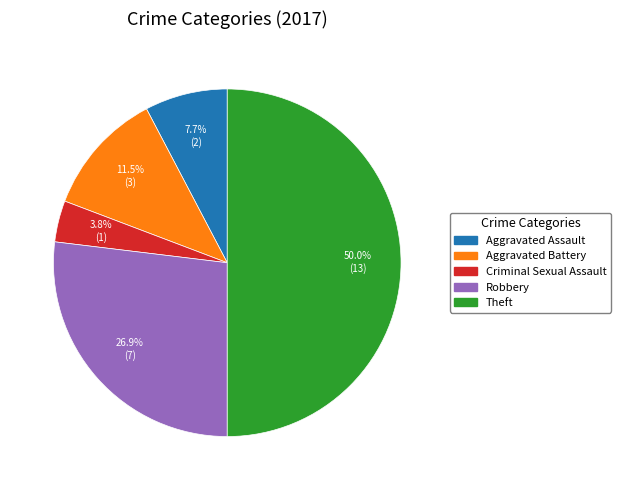

Which category has the biggest portion of the pie?

Theft